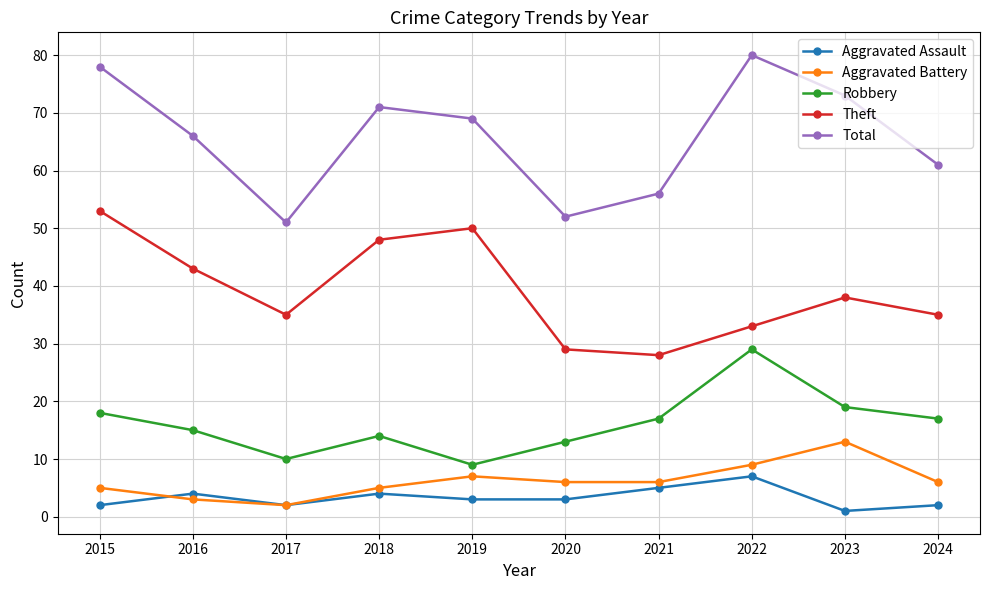

True or false: Robbery and Theft cross at least once.

False